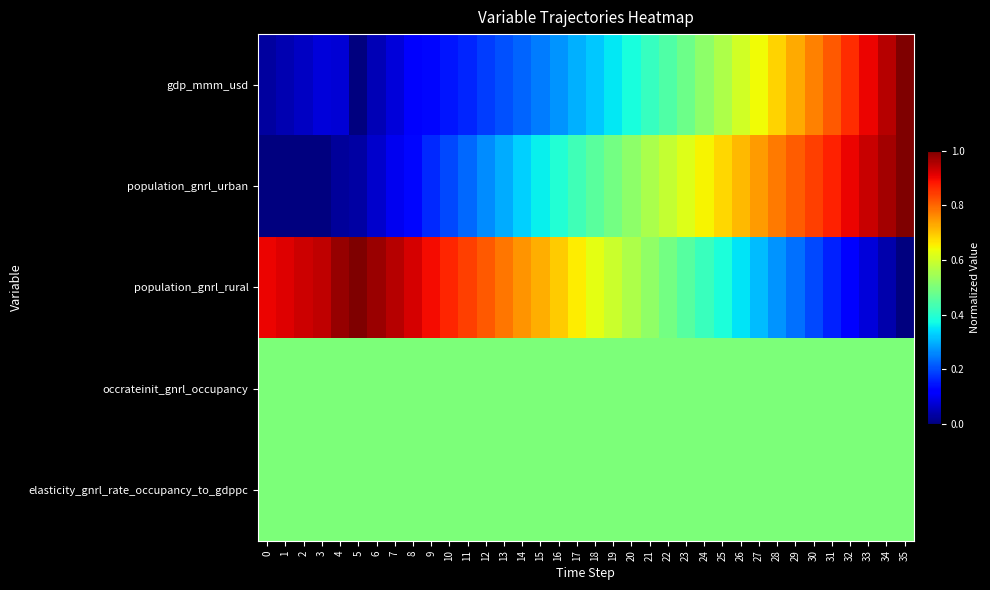

What is the greatest value displayed?

1.0